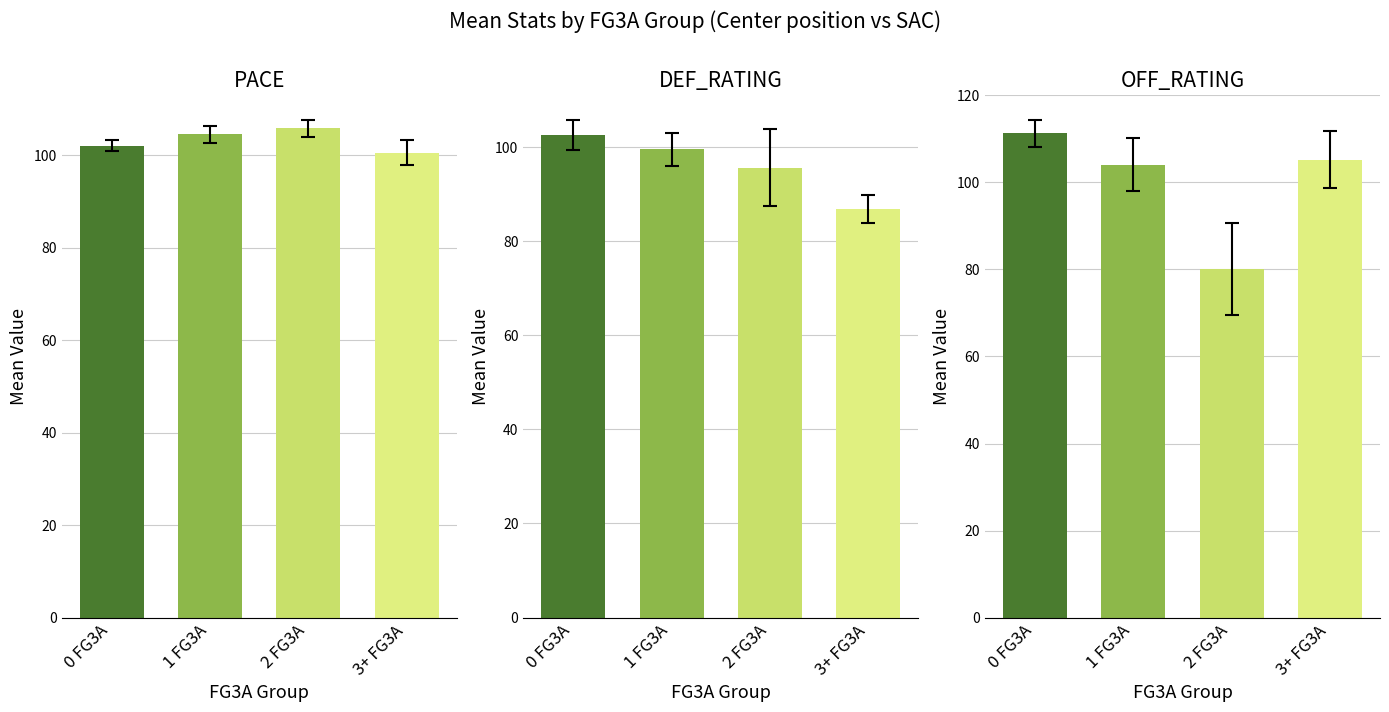

Reading left to right, transcribe all the data shown in this chart.

PACE: 0 FG3A=102.1	1 FG3A=104.6	2 FG3A=105.9	3+ FG3A=100.6
DEF_RATING: 0 FG3A=102.6	1 FG3A=99.5	2 FG3A=95.6	3+ FG3A=86.8
OFF_RATING: 0 FG3A=111.3	1 FG3A=104.0	2 FG3A=80.1	3+ FG3A=105.3